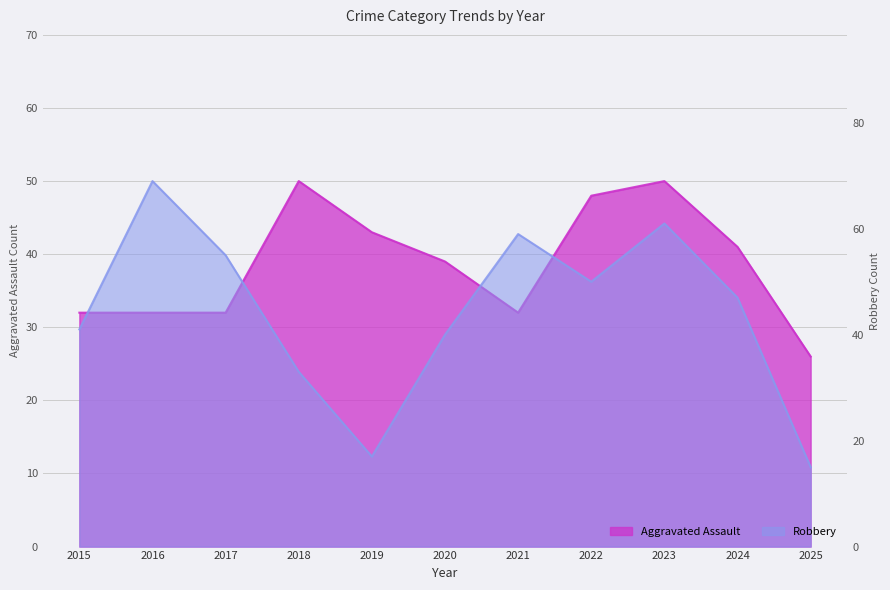

What is the value of the Aggravated Assault point at the 3rd from the left?

32